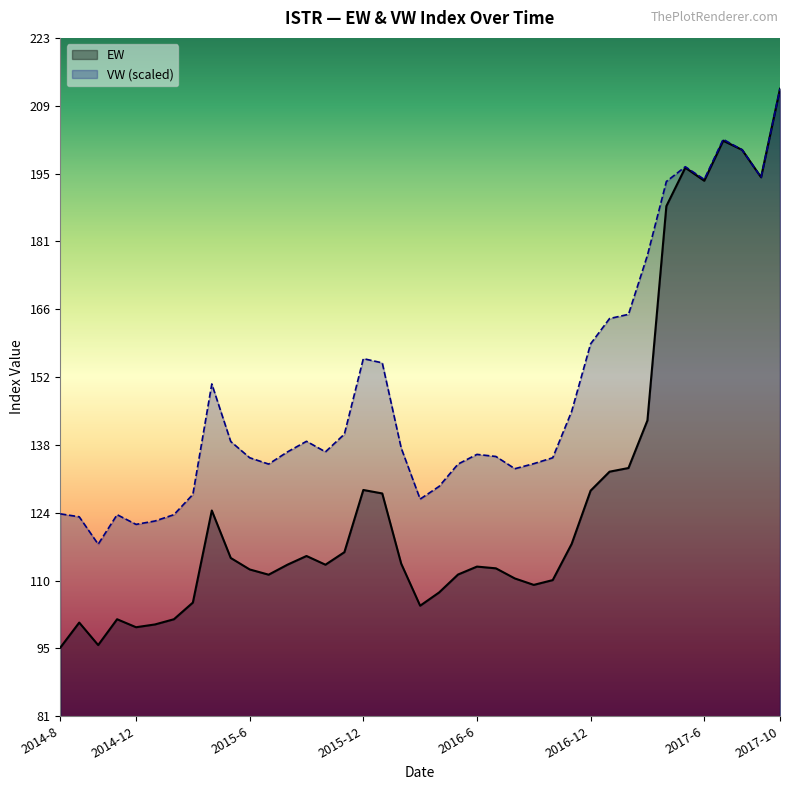

Reading left to right, extract all data points from this chart.

EW: 95.6	100.9	96.2	101.6	99.9	100.5	101.6	105.0	124.3	114.4	112.0	110.9	113.0	114.8	113.0	115.6	128.6	127.8	113.2	104.4	107.1	110.9	112.6	112.2	110.1	108.7	109.7	117.3	128.4	132.4	133.2	143.1	187.9	195.9	193.2	201.6	199.7	193.9	212.4
VW: 123.6	123.0	117.2	123.4	121.4	122.1	123.4	127.6	150.7	138.7	135.3	134.0	136.5	138.7	136.5	140.2	156.0	155.1	137.3	126.7	129.3	134.0	136.0	135.6	133.0	134.1	135.3	145.0	159.1	164.4	165.3	177.6	193.0	196.1	193.5	201.9	199.7	193.9	212.4